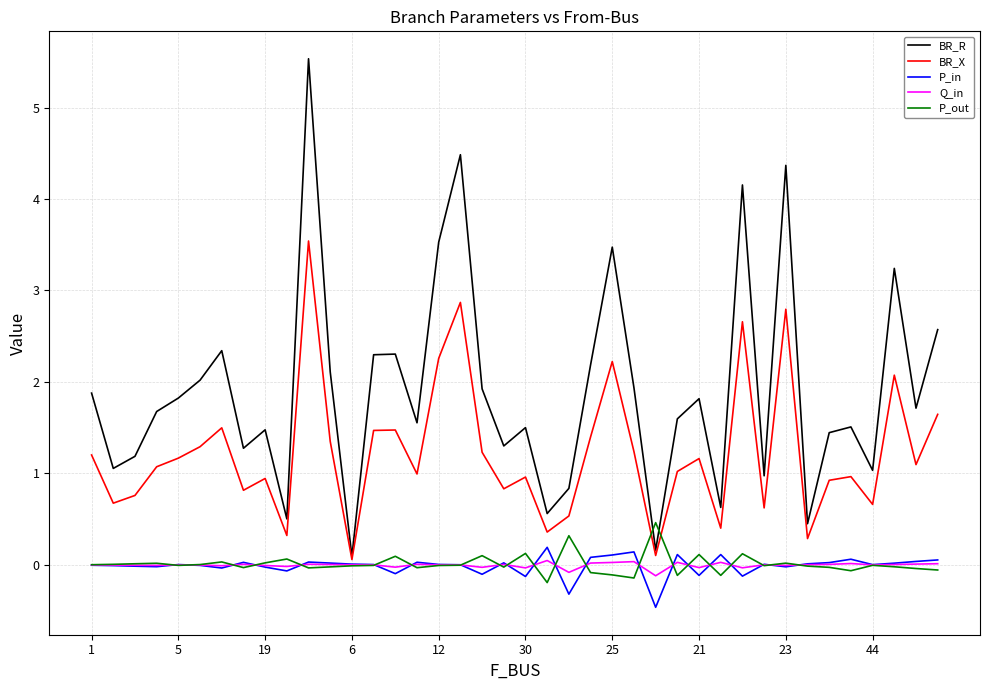

Which series has the largest total across all categories?

BR_R